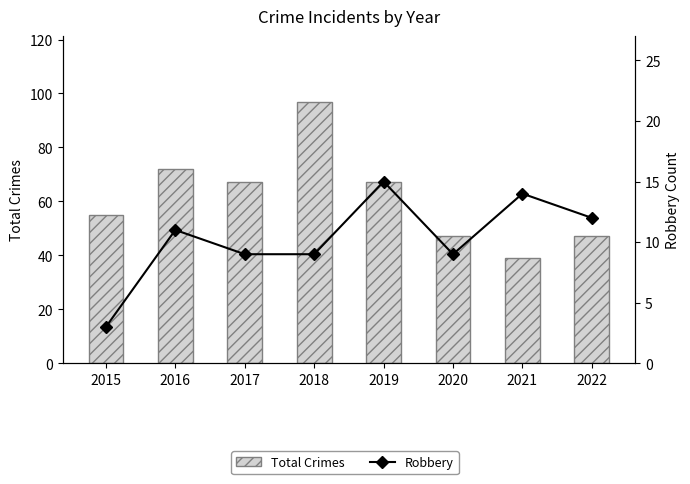

Is it true that Robbery equals 24 at 2019?

False